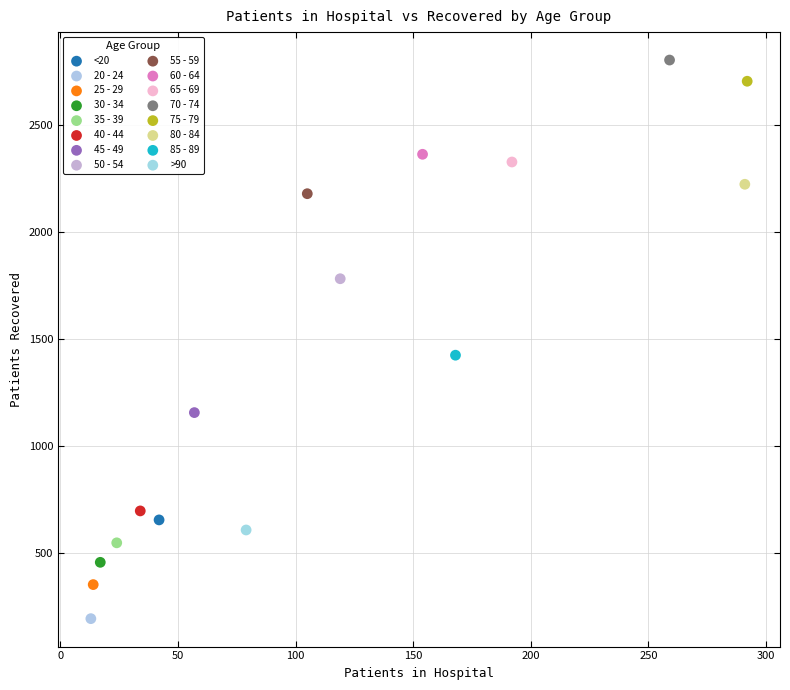

What are all the series names shown in the legend?

<20, 20 - 24, 25 - 29, 30 - 34, 35 - 39, 40 - 44, 45 - 49, 50 - 54, 55 - 59, 60 - 64, 65 - 69, 70 - 74, 75 - 79, 80 - 84, 85 - 89, >90